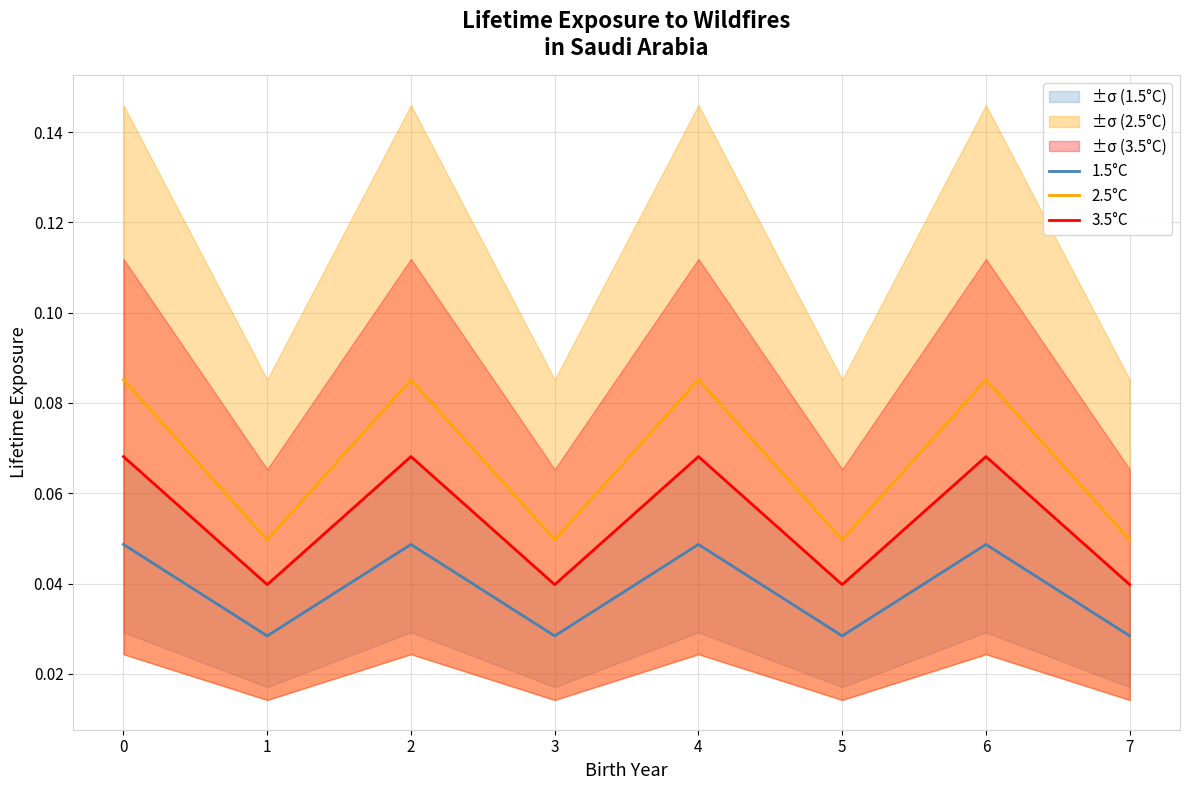

Does the chart display data point markers on the line(s)?

No